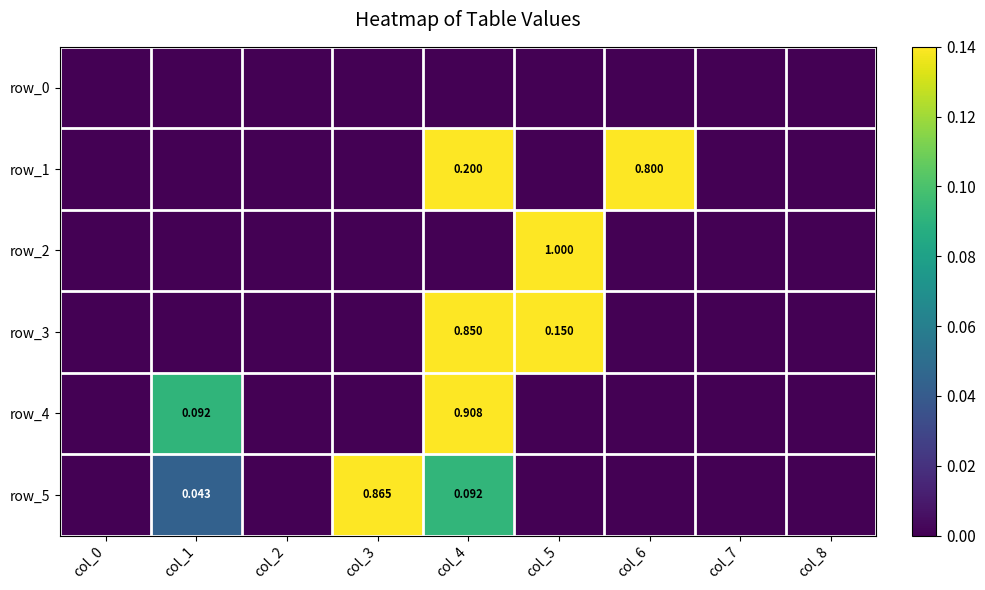

What is the spread (max minus min) of values at col_4?

0.9